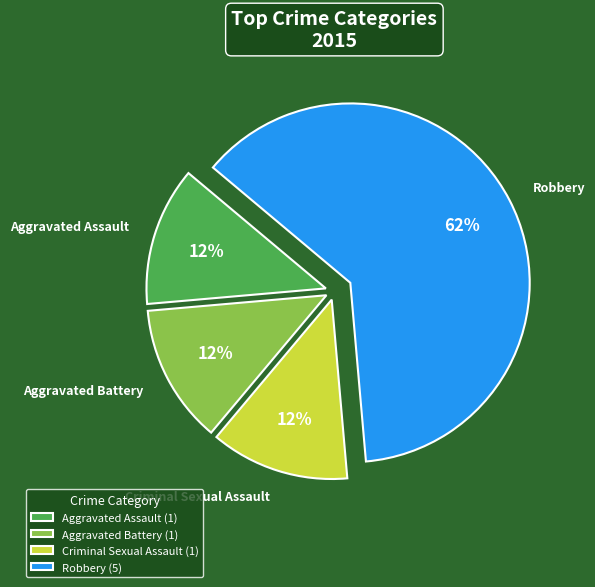

Combined, do Robbery and Aggravated Assault account for over 50%?

Yes